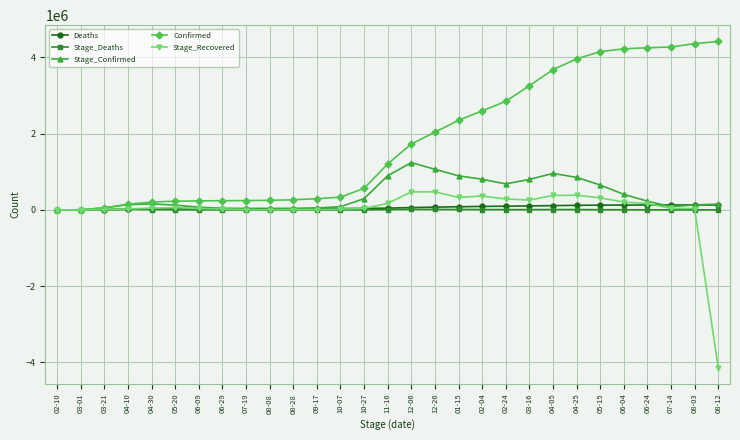

What is the label of the 16th point from the right?

10-27